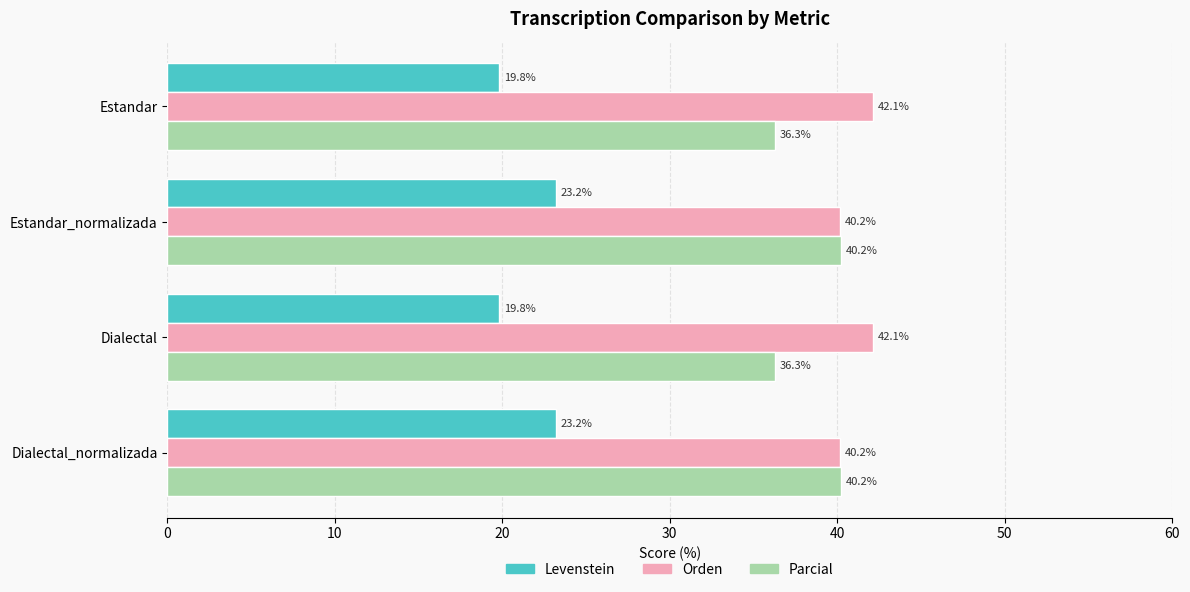

What is the difference between the second highest and second lowest values in the Levenstein series?

3.4